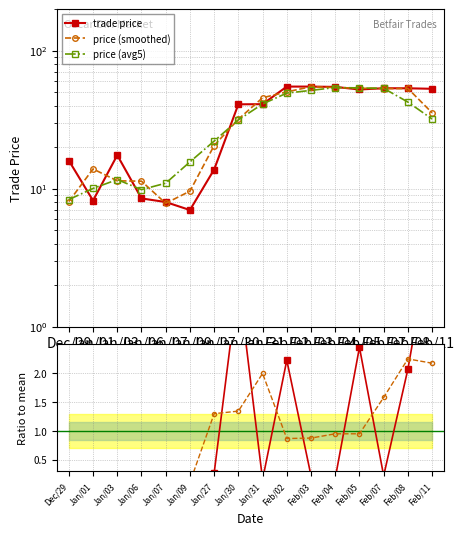

True or false: qty ratio smooth has a value of 0.1 at Jan/09.

True